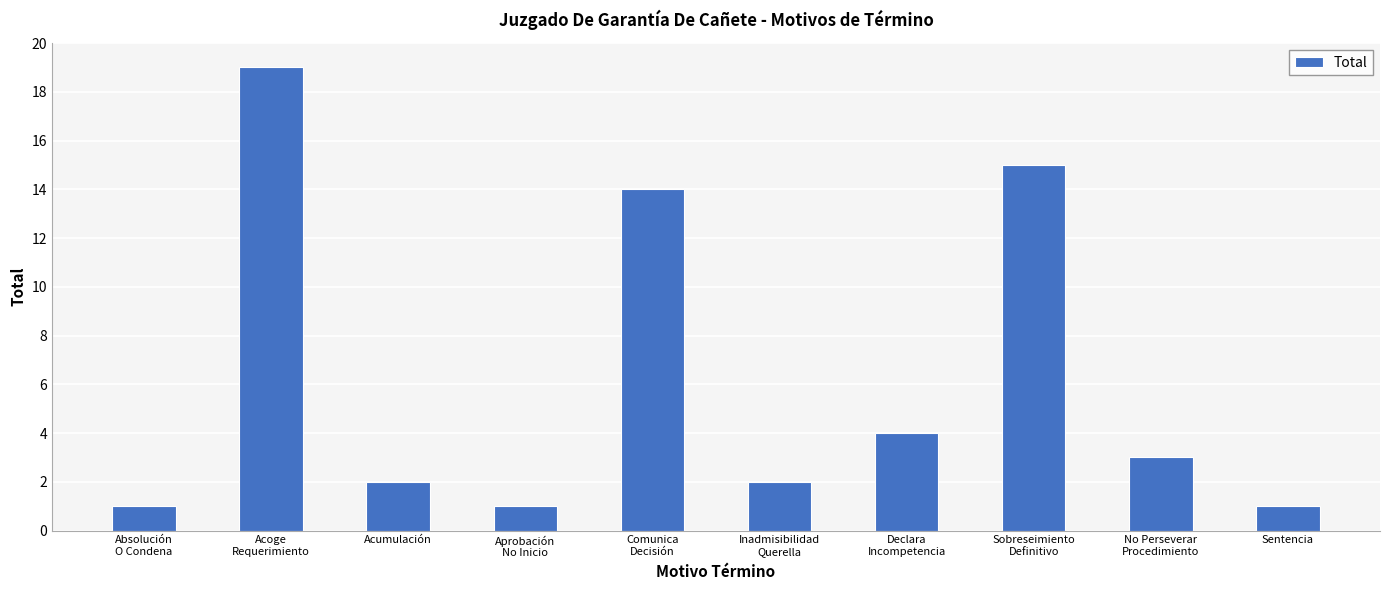

What position from the right is Acoge
Requerimiento?

9